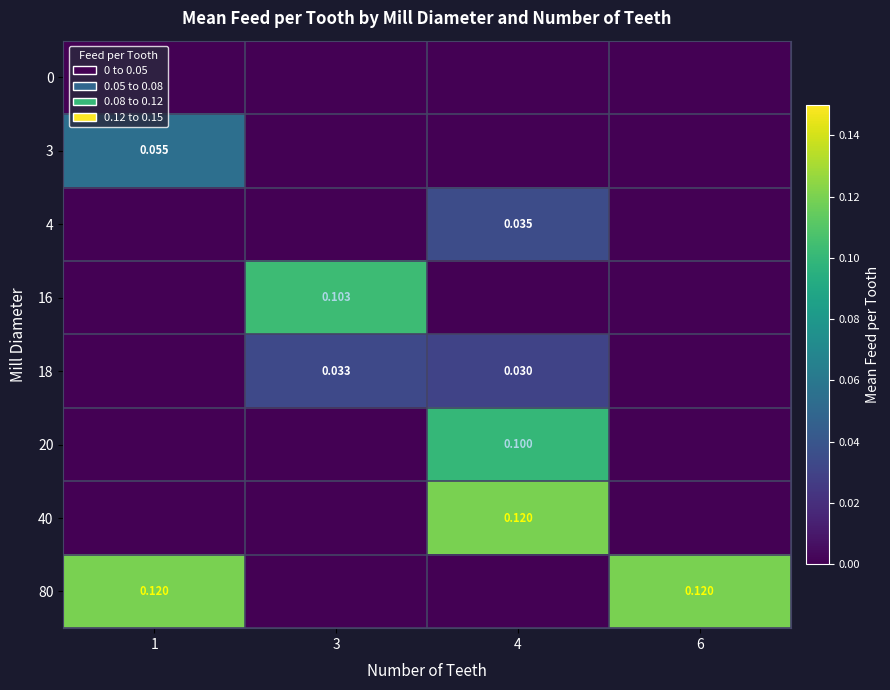

At which label does 20 reach its peak?

4